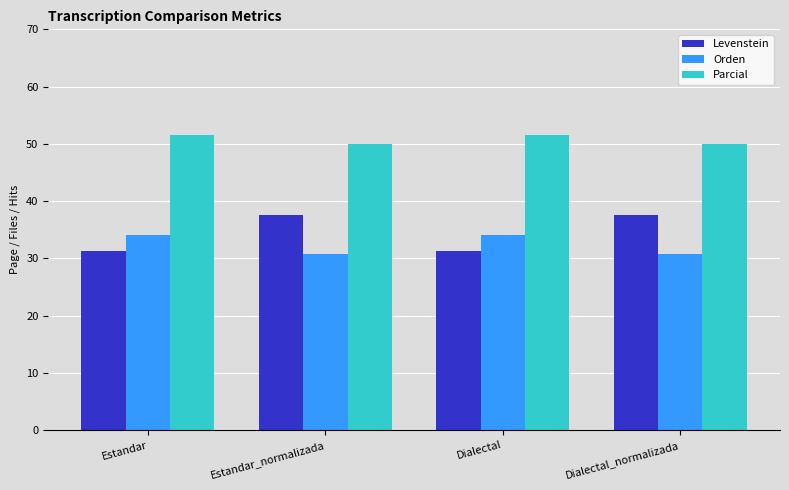

At how many categories does at least one series exceed 47?

4